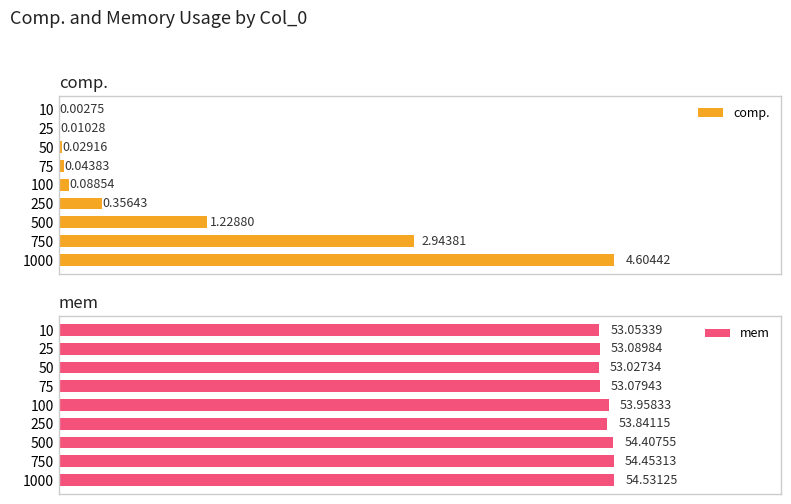

Which series has the widest spread of values?

comp.